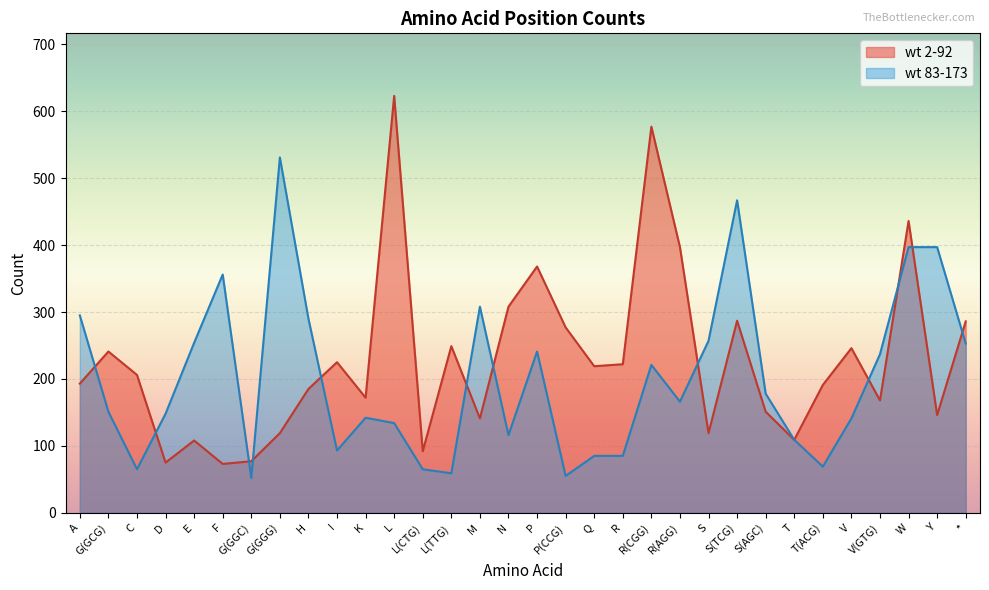

After their last crossing, which series has the higher values: wt 2-92 or wt 83-173?

wt 2-92